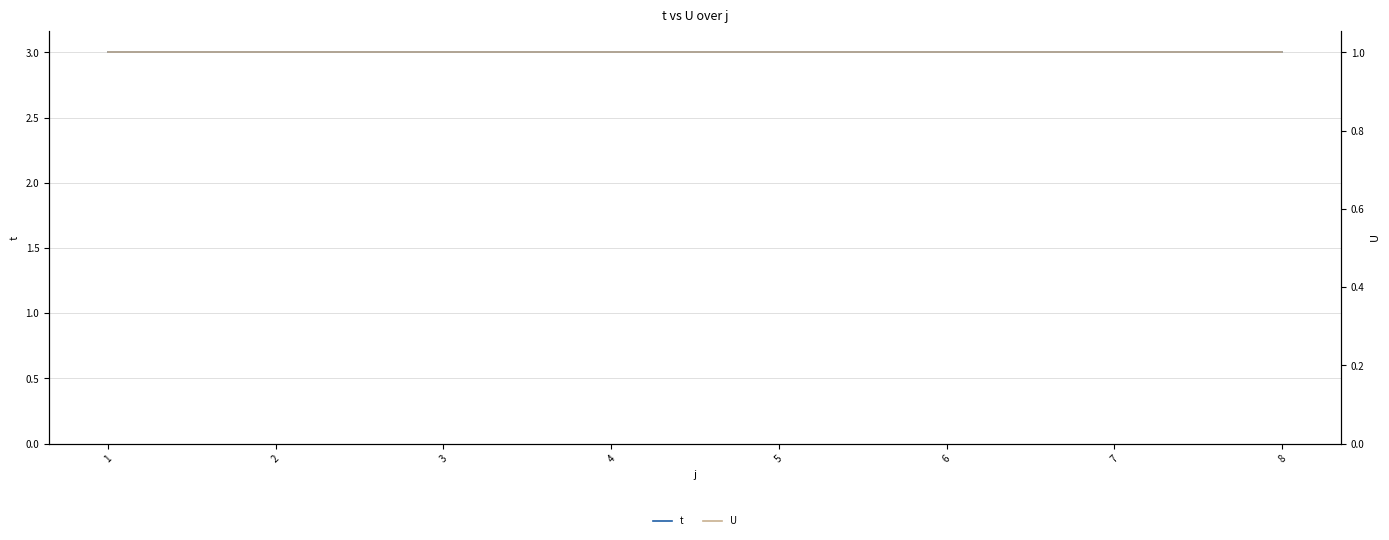

What is the minimum value for t?

3